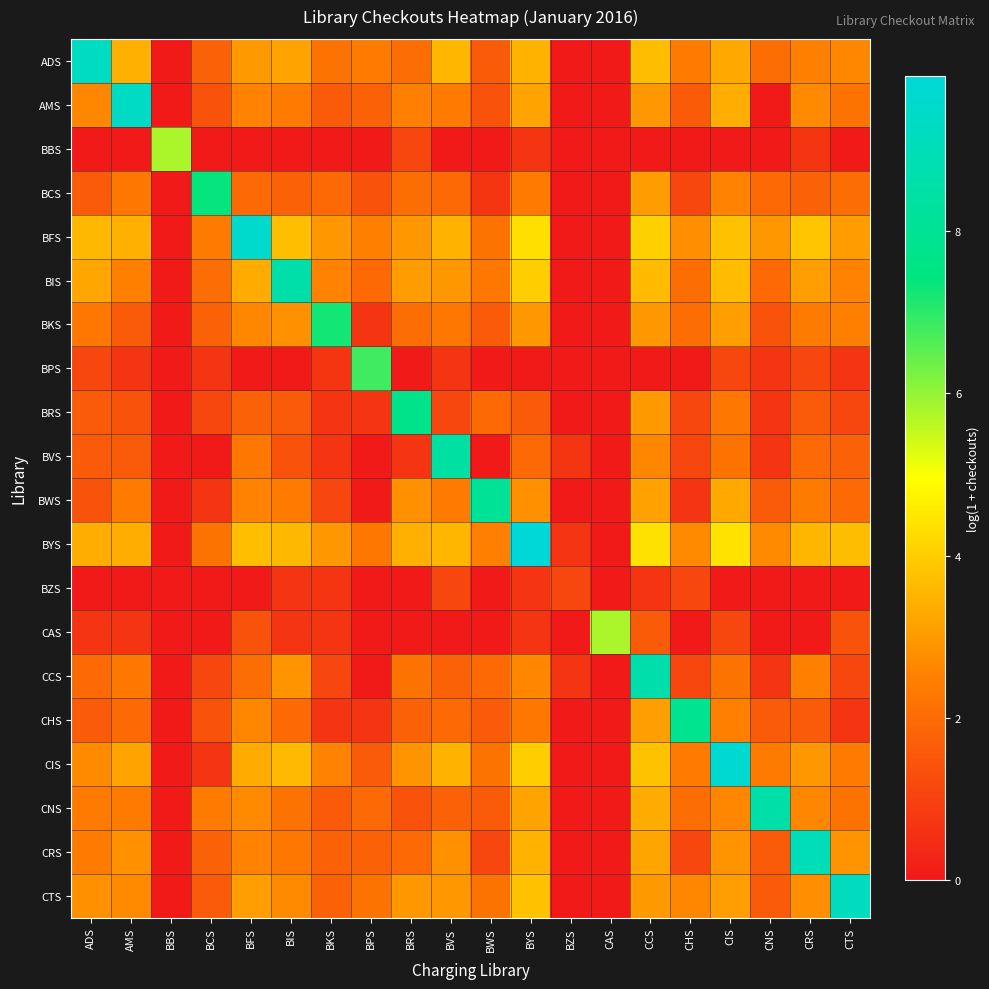

Which series has the largest range (max minus min)?

BYS